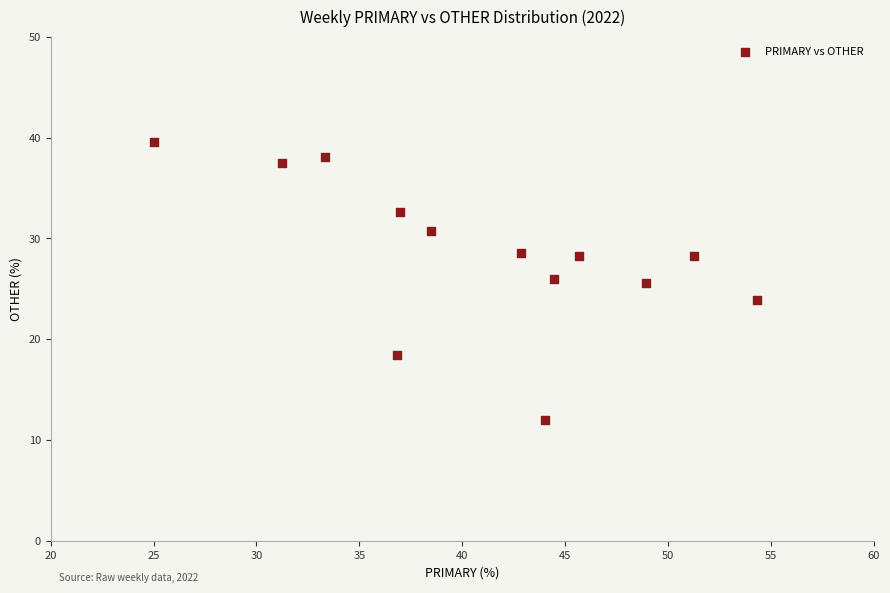

What is the range of Y values (max minus min)?

27.6